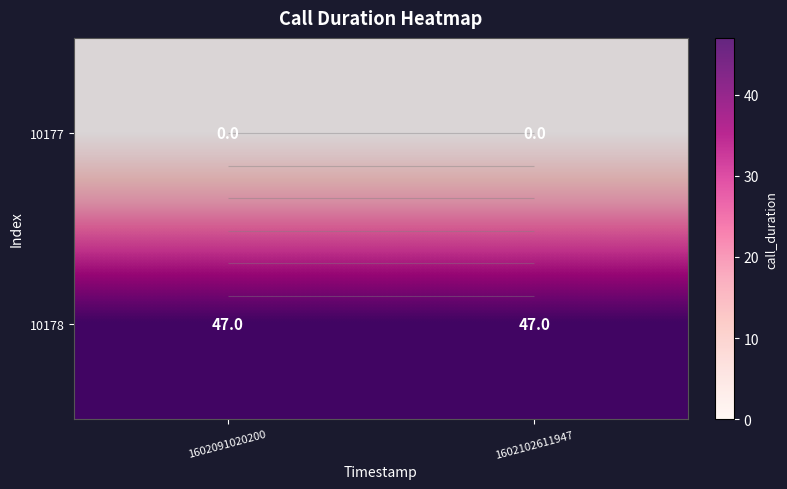

What is the total value across all series at 1602091020200?

47